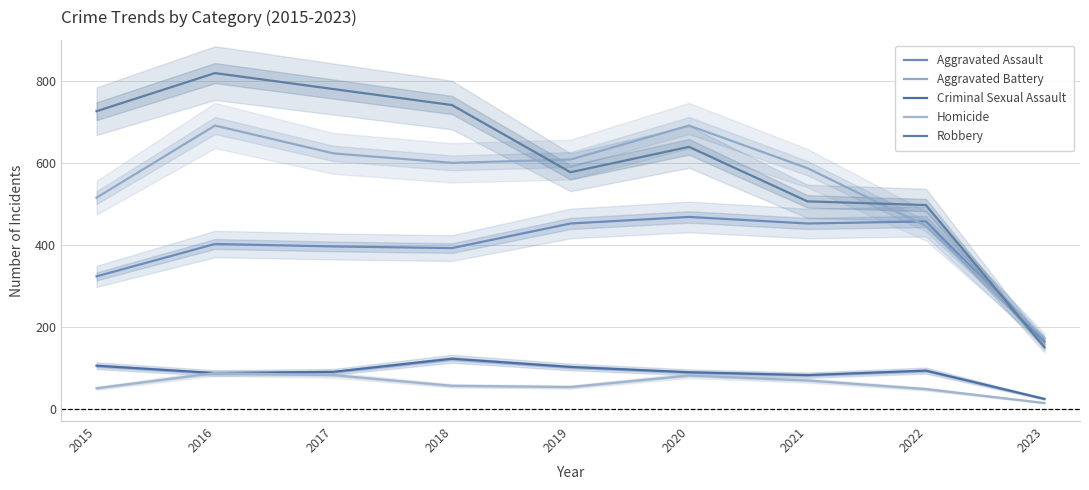

In Criminal Sexual Assault, how many points are lower than both neighbors (excluding endpoints)?

2